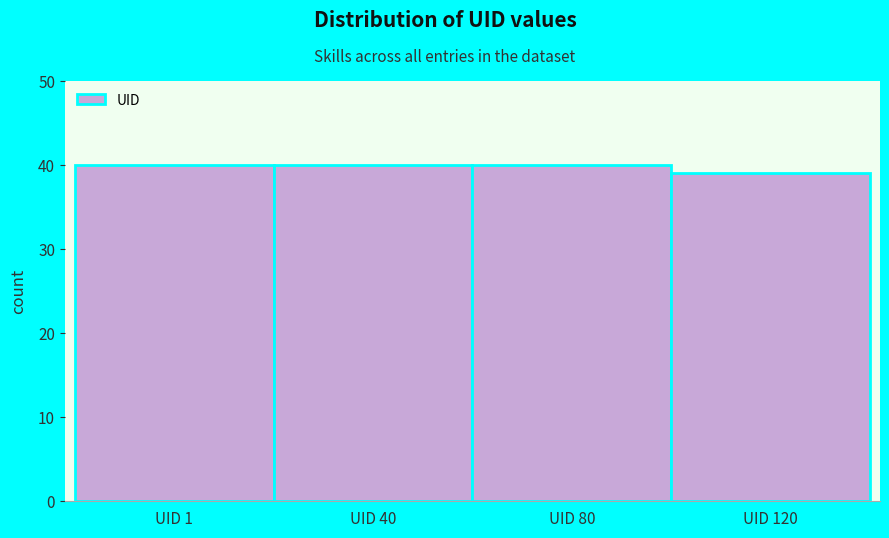

Reading left to right, extract all data points from this chart.

UID 1=40	UID 40=40	UID 80=40	UID 120=39